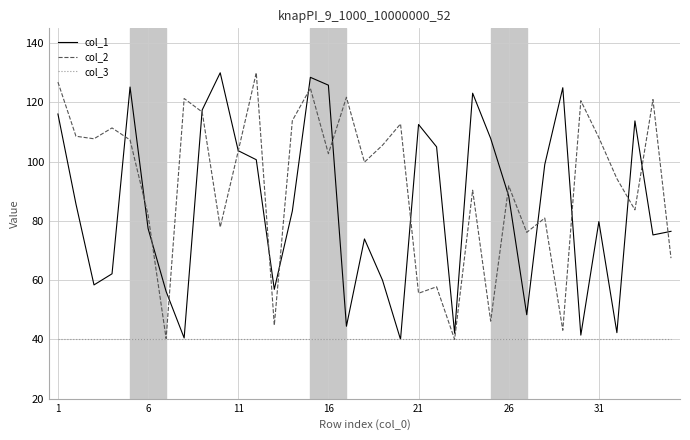

Which series has the largest total across all categories?

col_2